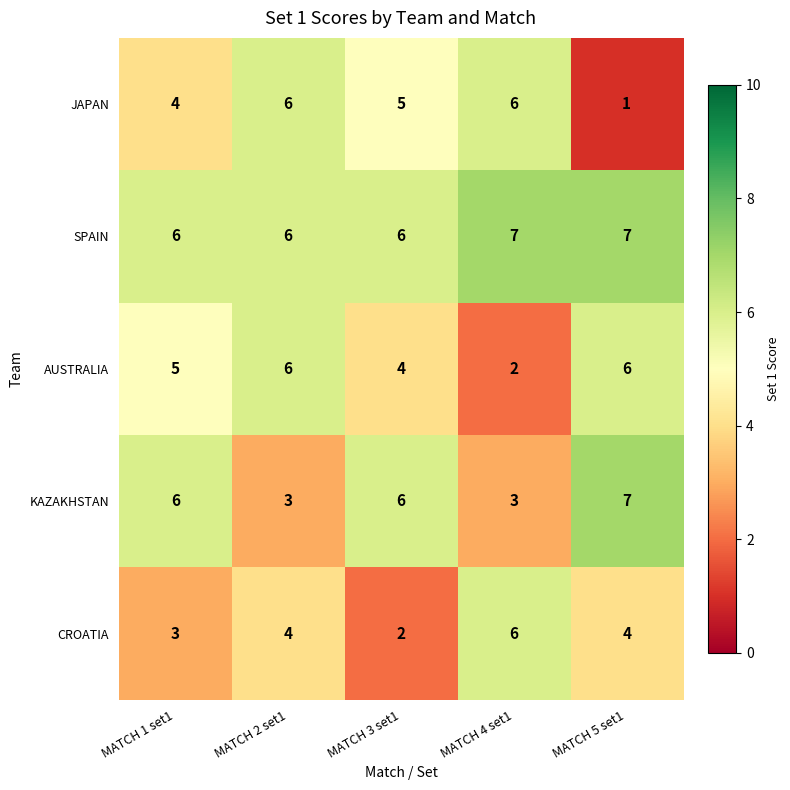

Which series changed the most between MATCH 1 set1 and MATCH 2 set1?

KAZAKHSTAN